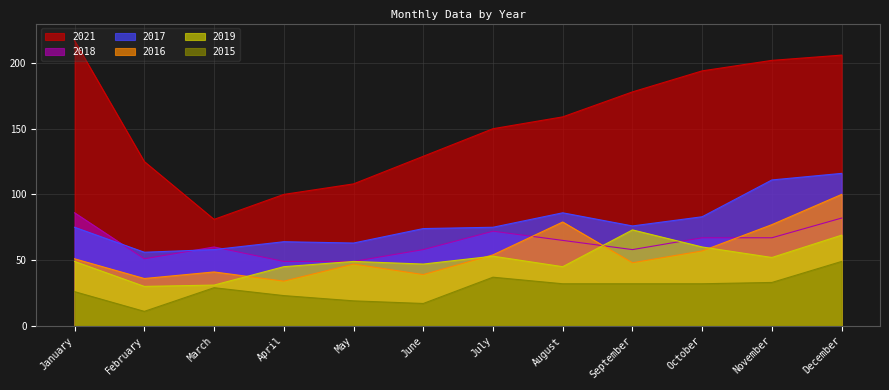

True or false: 2019 and 2017 cross at least once.

False